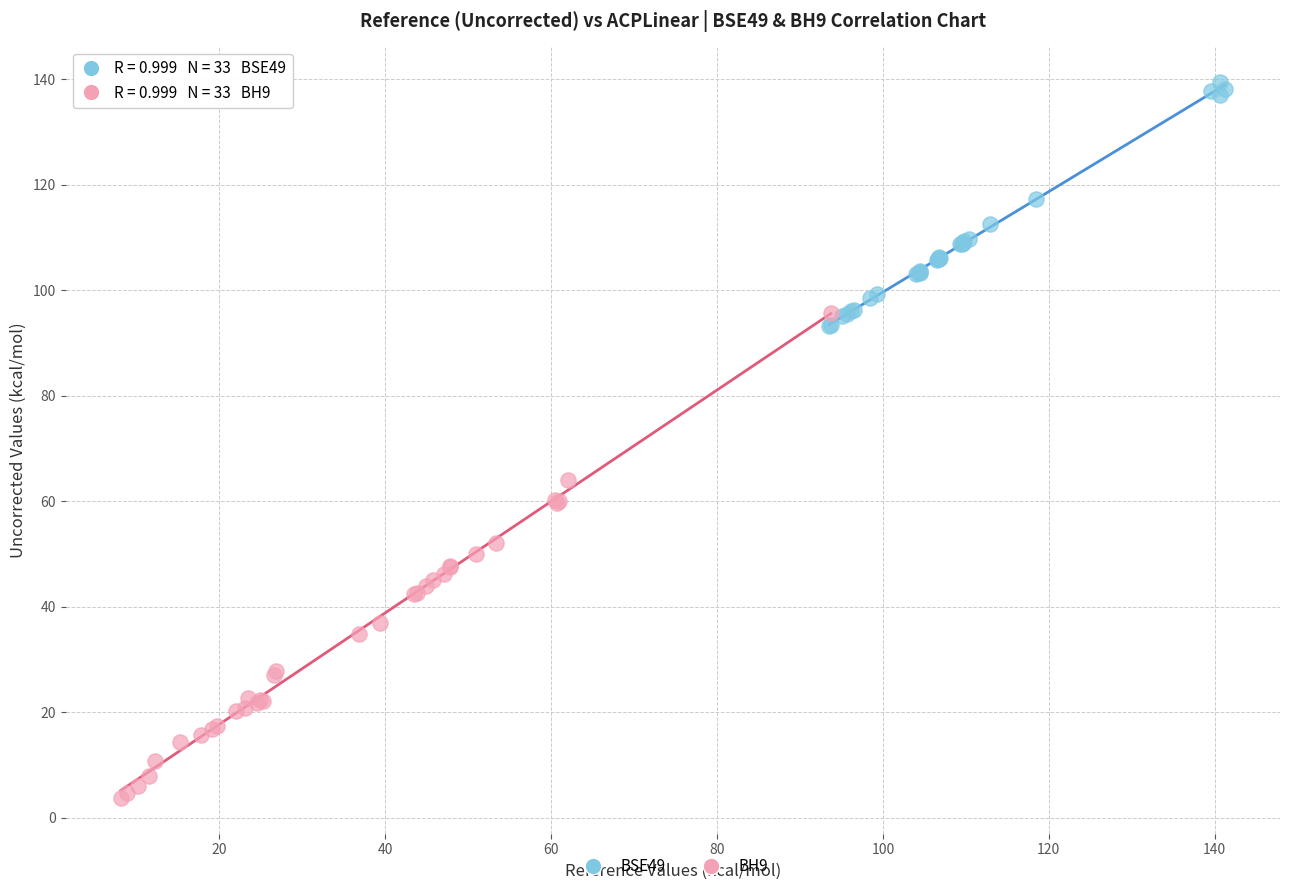

What are all the series names shown in the legend?

BSE49, BH9